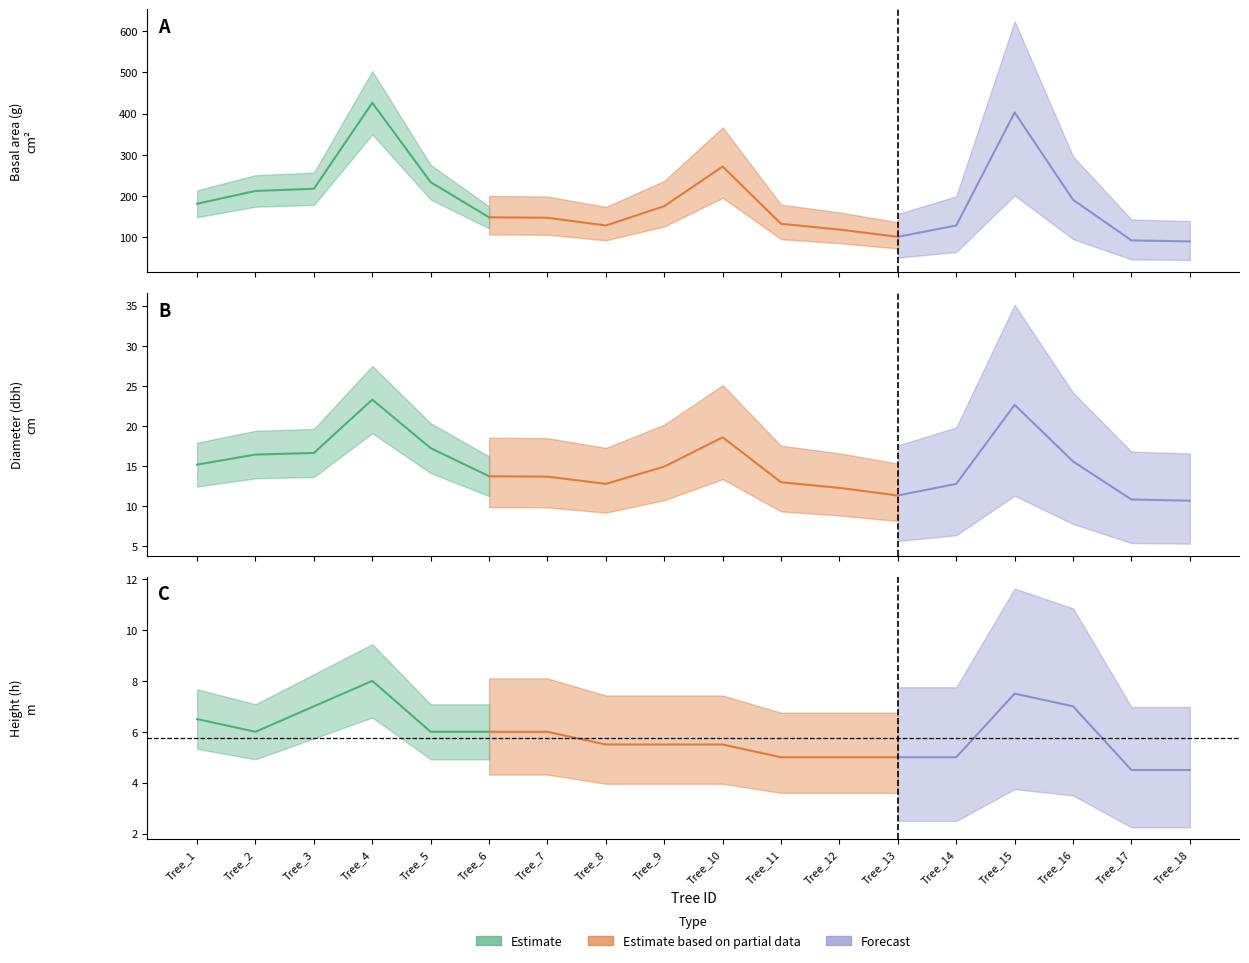

Is this an area chart (filled region under the line)?

No